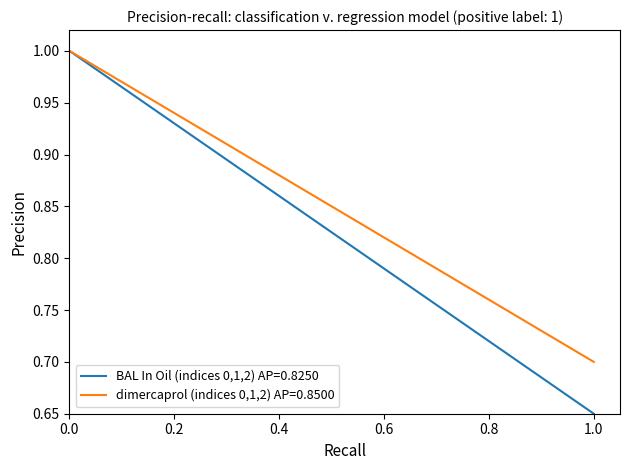

Which series has the largest range (max minus min)?

BAL In Oil (indices 0,1,2) AP=0.8250